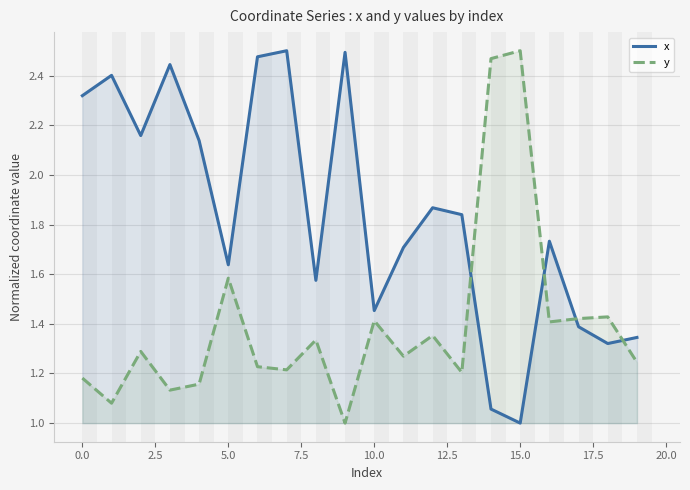

List the series in order of their overall mean, highest first.

x, y